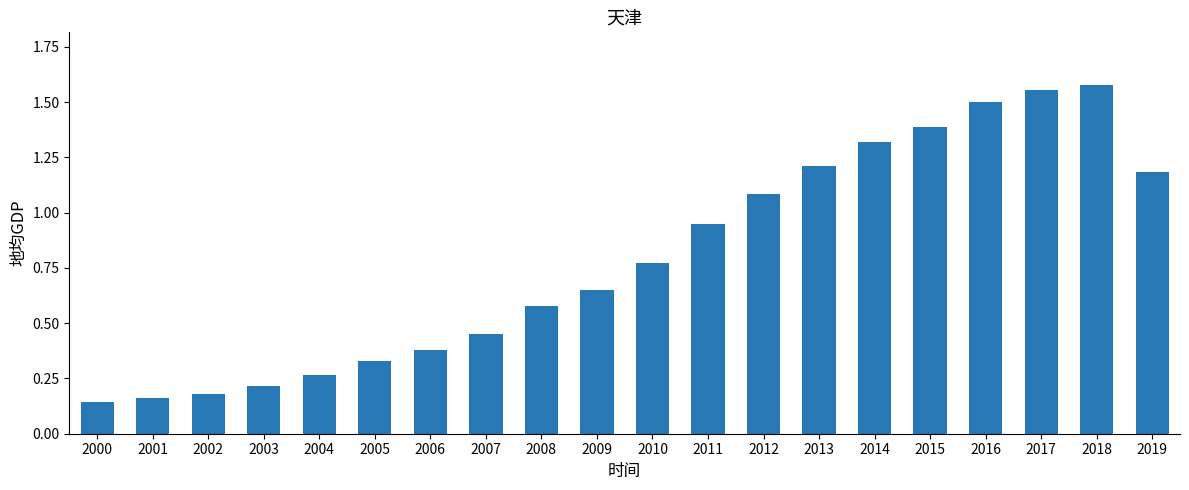

The value at 2006 is 0.1. True or false?

False